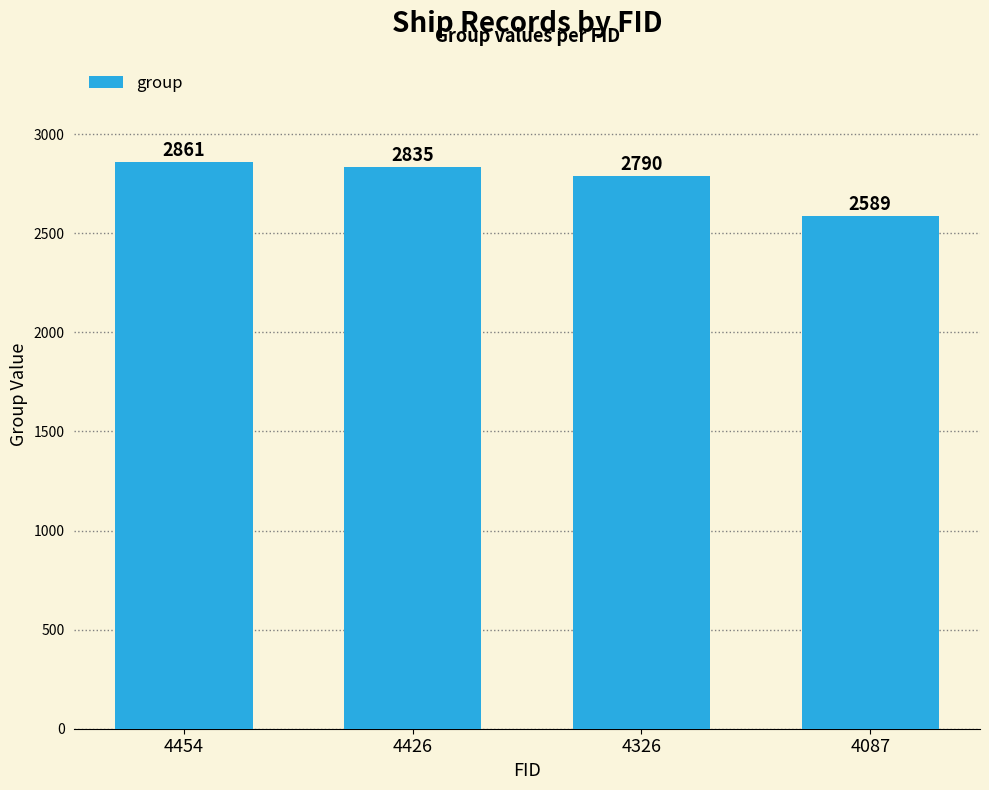

What value does the data have at 4326?

2790